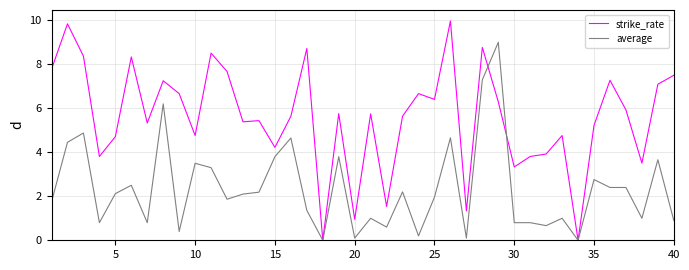

Rank the series by their maximum value, from lowest to highest.

average, strike_rate